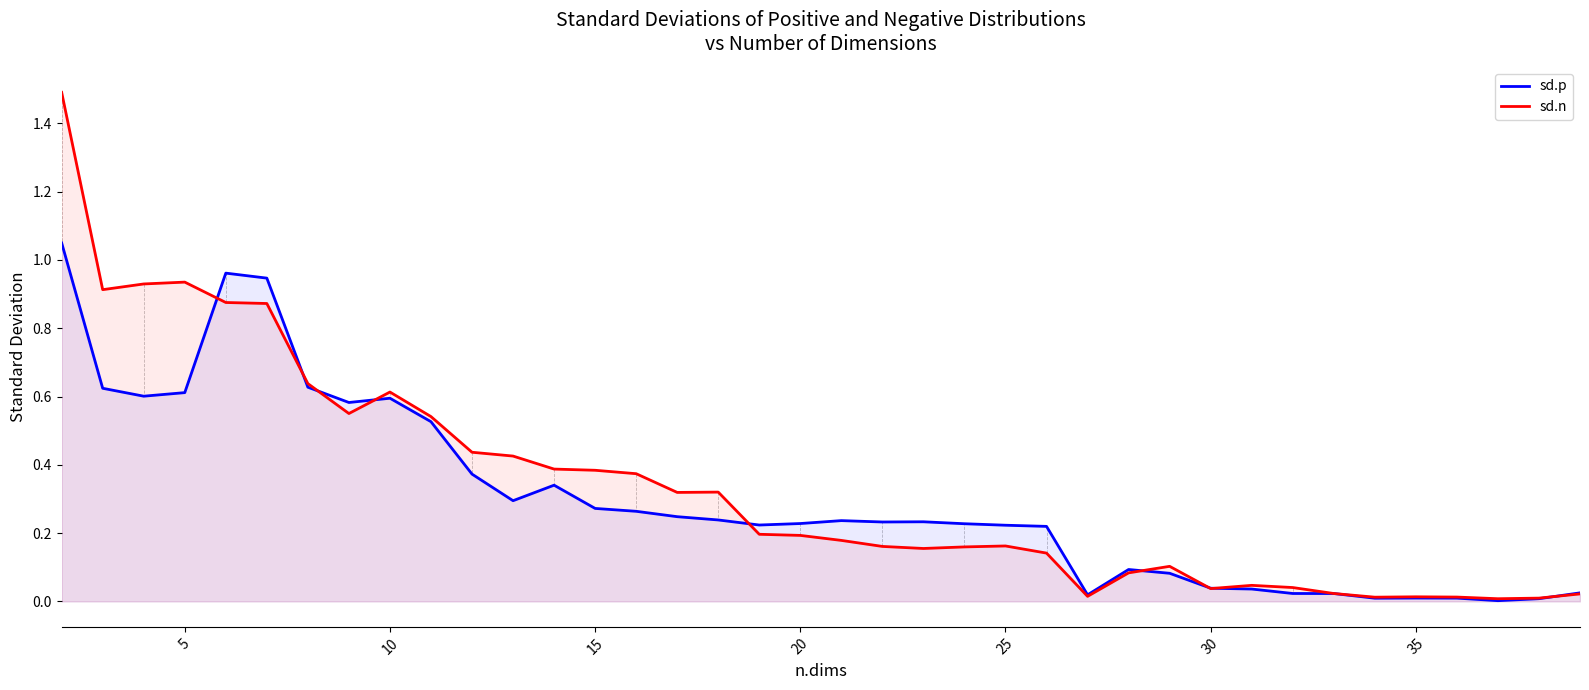

The value of sd.n at 34 is 0.0. True or false?

False